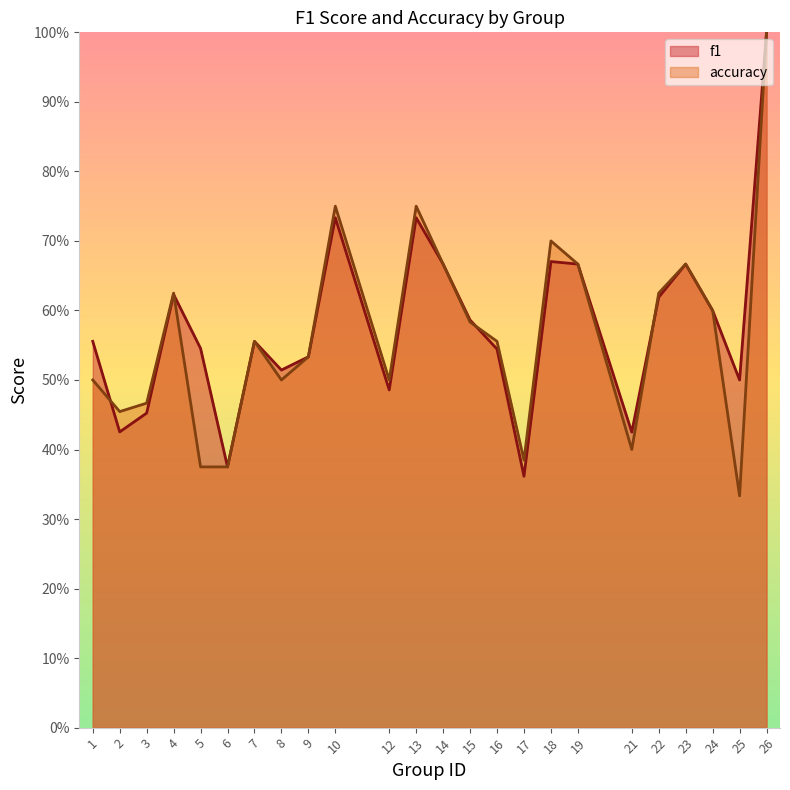

What is the value of the f1 point at the 19th from the left?

0.4